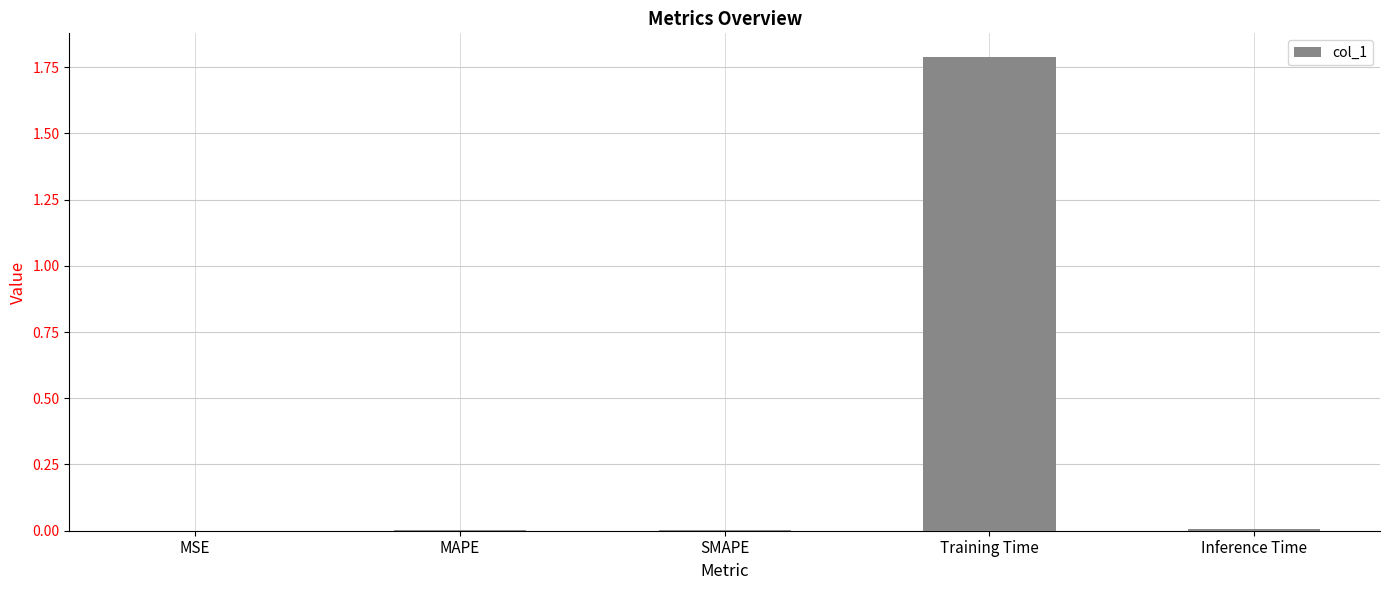

What is the maximum value shown in the chart?

1.8